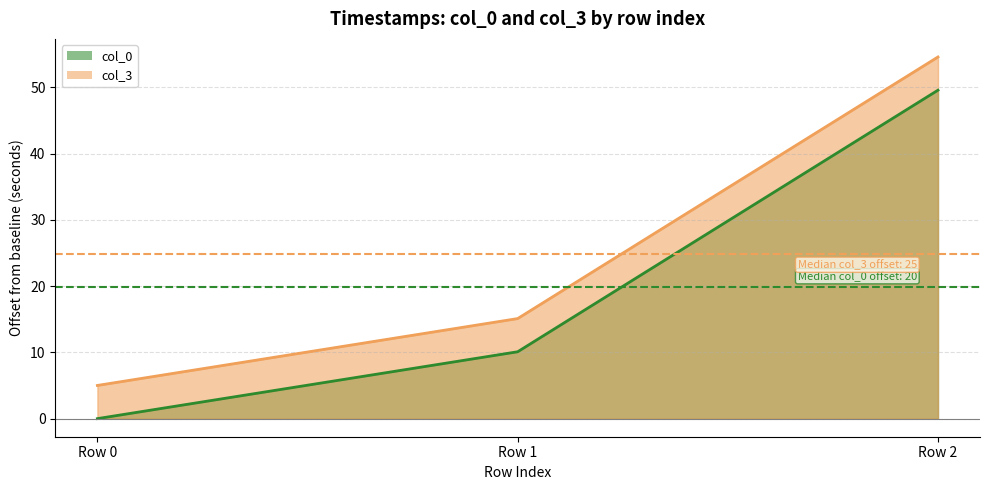

What is the value of the col_0 point at the 3rd from the left?

49.6